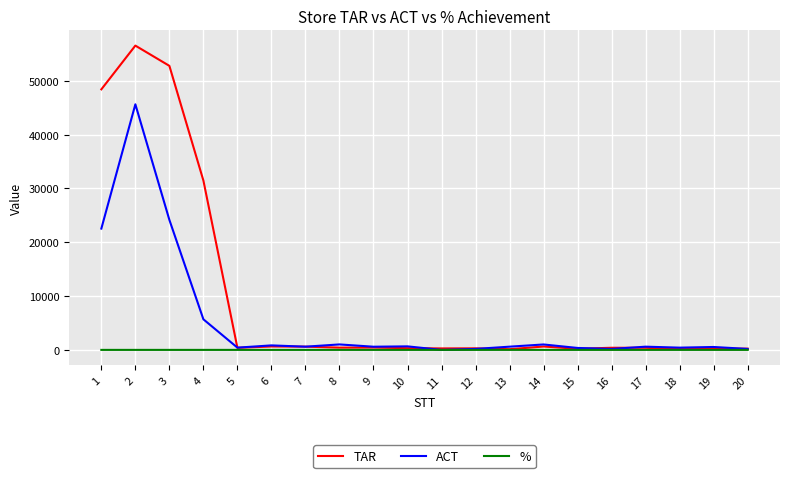

How many values in the ACT series are below 598?

10